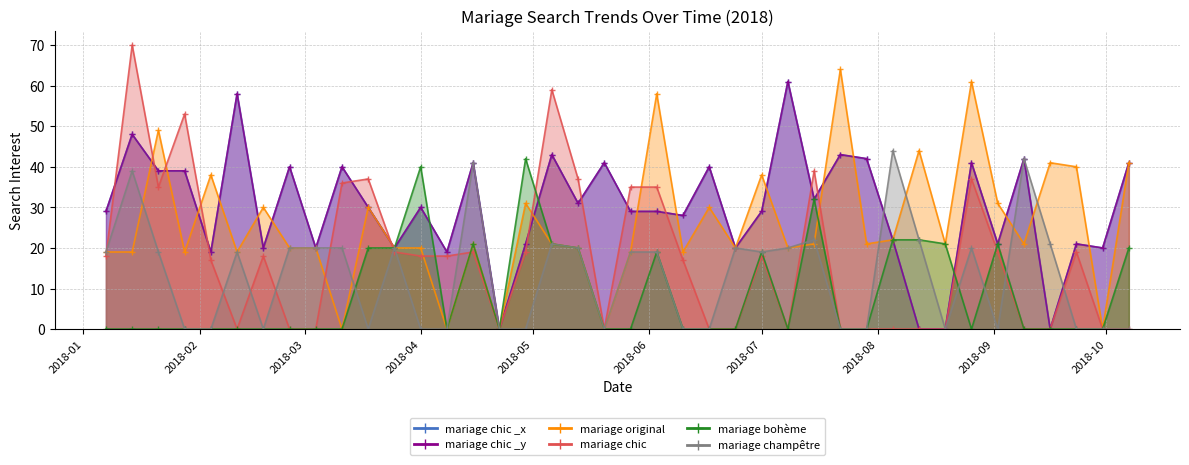

Does the chart have visible grid lines?

Yes